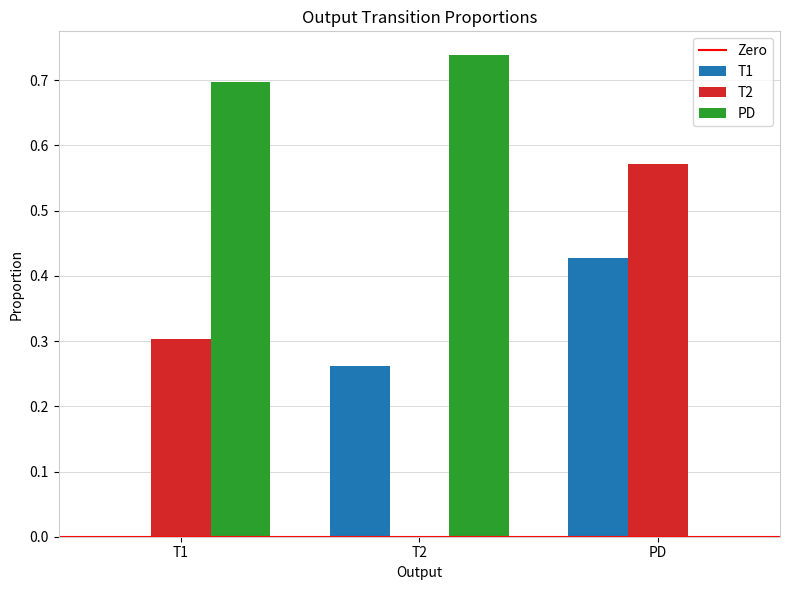

At which label does PD reach its peak?

T2